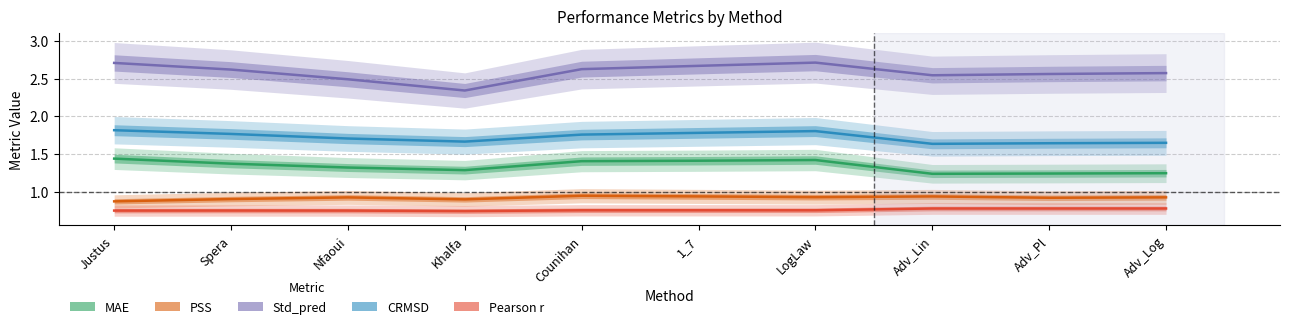

What is the label of the 6th point from the left?

1_7